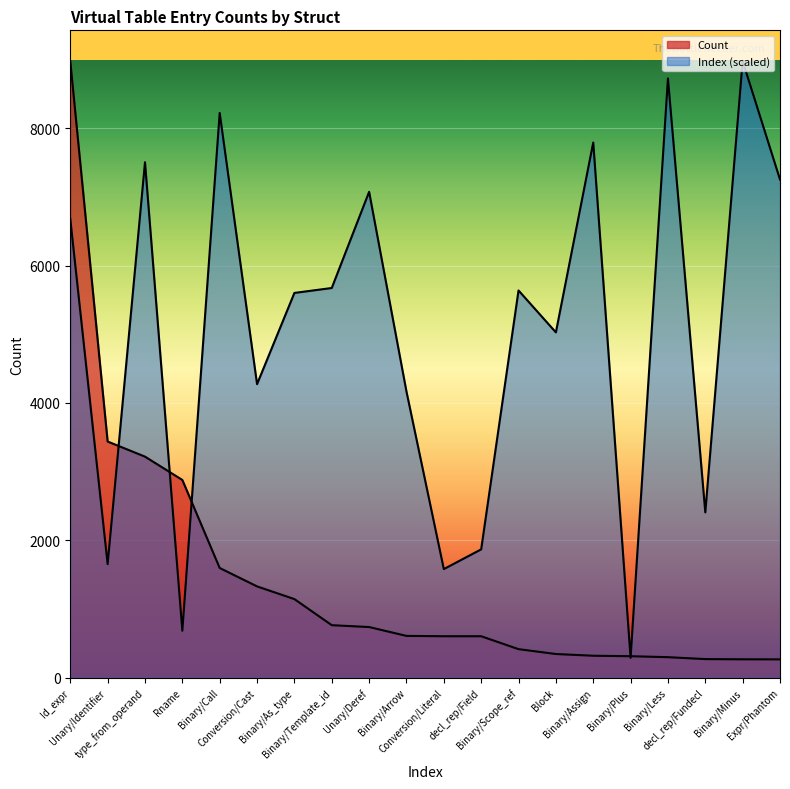

At how many categories does at least one series exceed 8351?

3